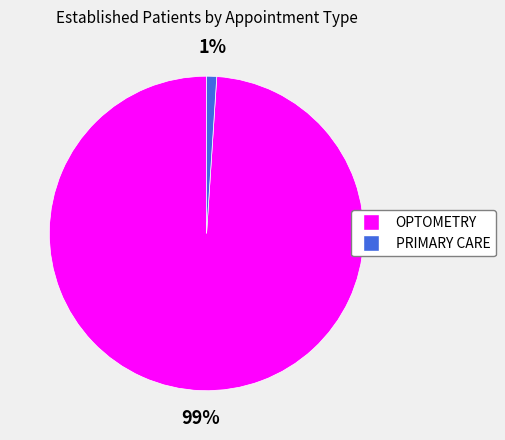

To the nearest percent, what percentage of the pie is OPTOMETRY?

99%